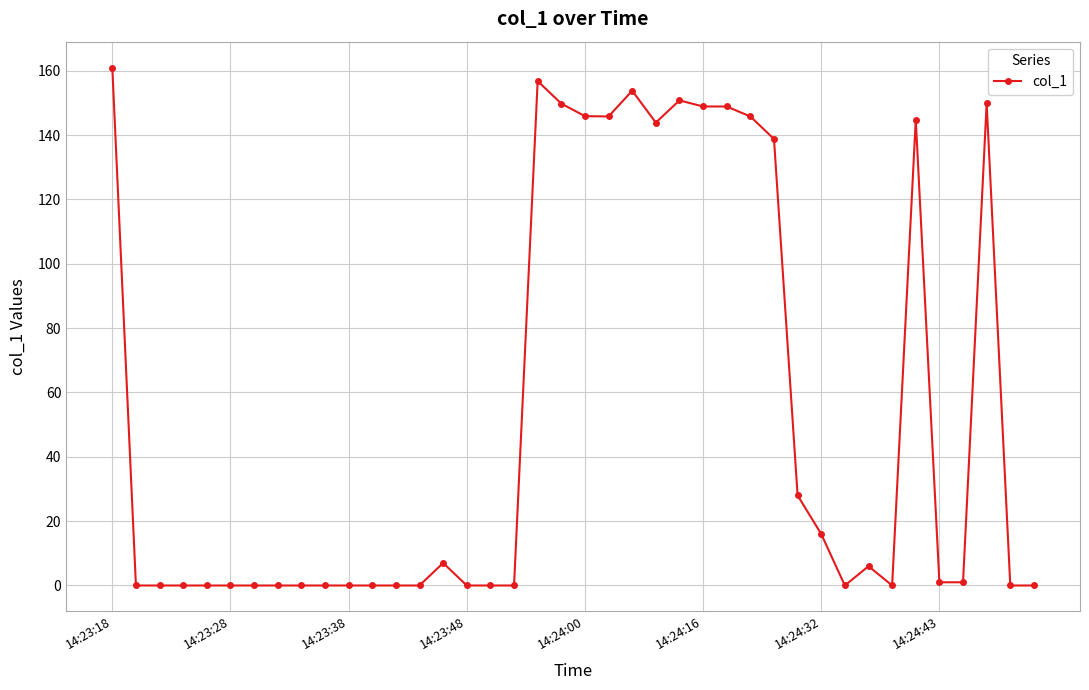

What is the greatest value displayed?

161.0